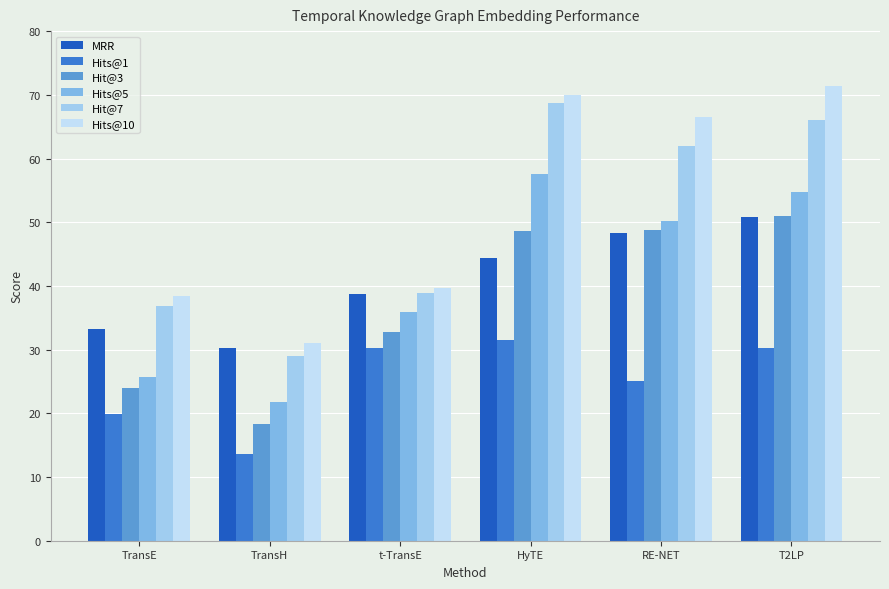

What is the lowest value of the Hits@10 series?

31.0